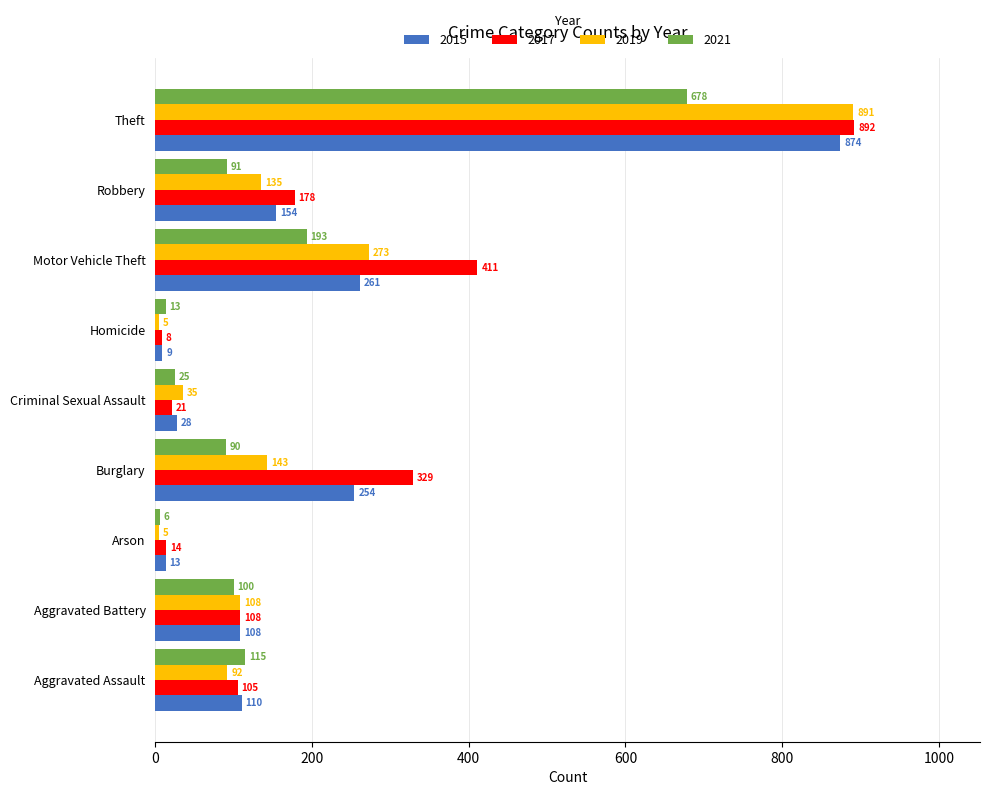

What is the sum of all 2019 values?

1687